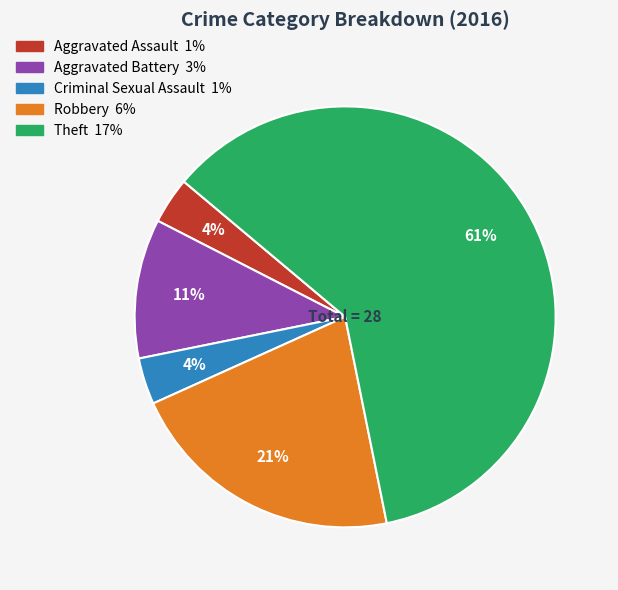

What percentage is the Aggravated Battery slice, to the nearest percent?

11%